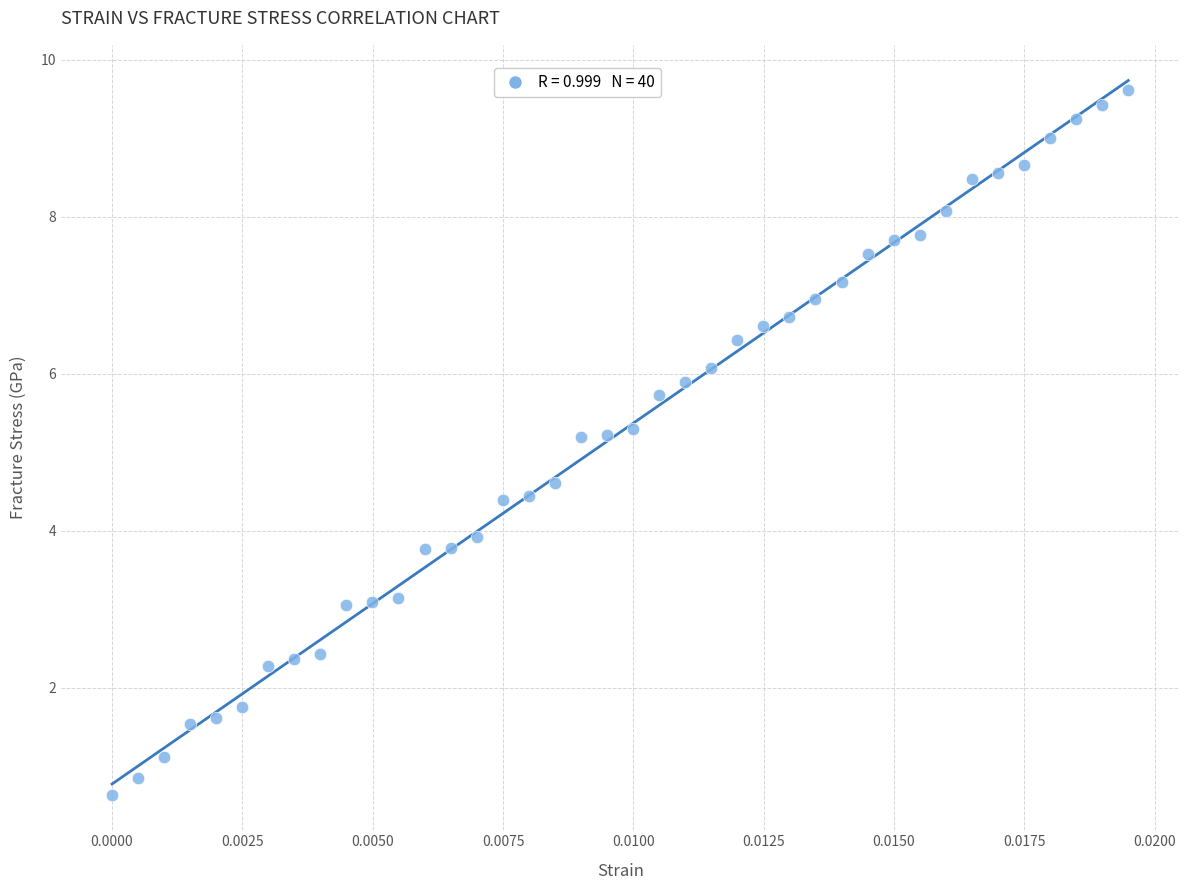

What is the range of Y values (max minus min)?

9.0